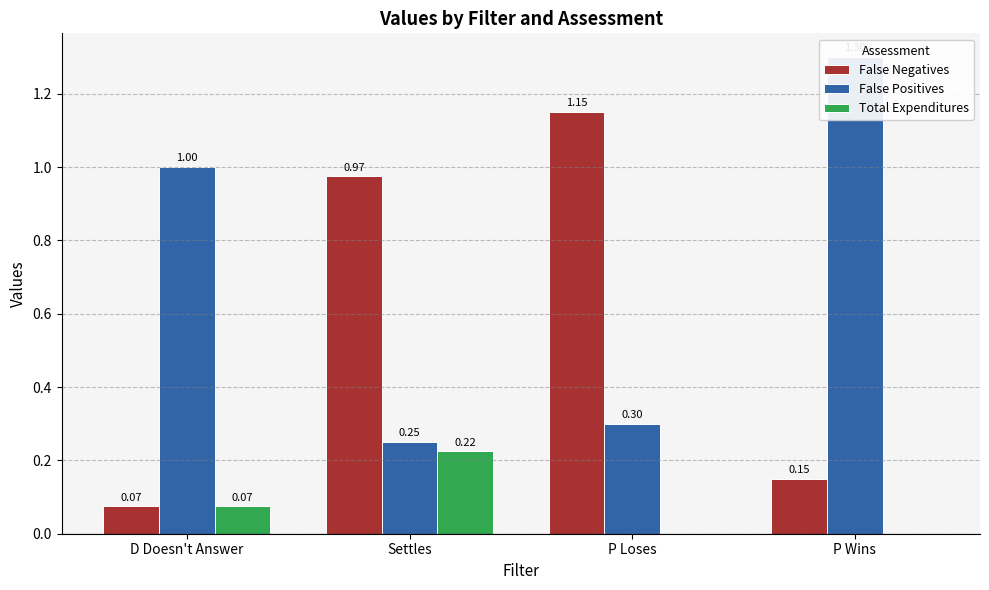

What is the label of the 4th bar from the right?

D Doesn't Answer